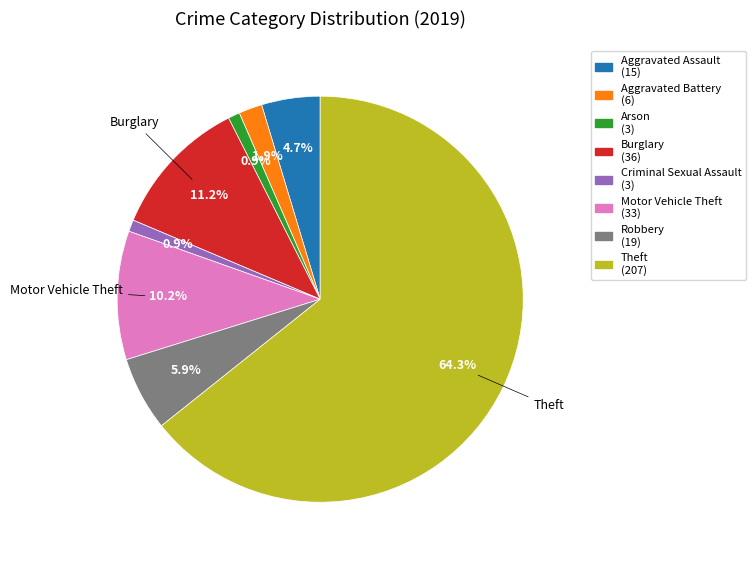

Does any single category account for the majority?

Yes